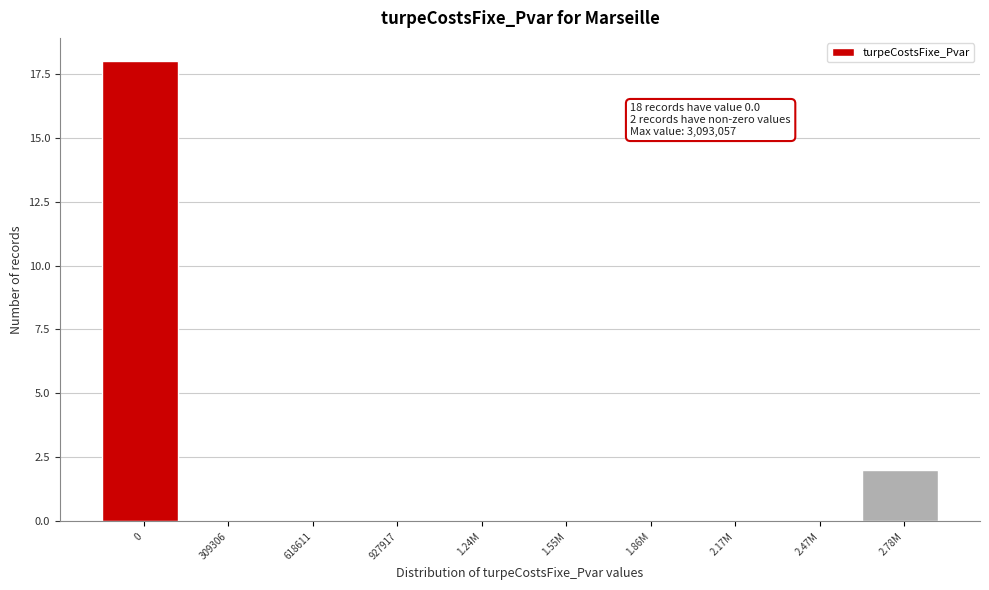

Reading left to right, what are all the values shown in this chart?

0=18	309306=0	618611=0	927917=0	1.24M=0	1.55M=0	1.86M=0	2.17M=0	2.47M=0	2.78M=2